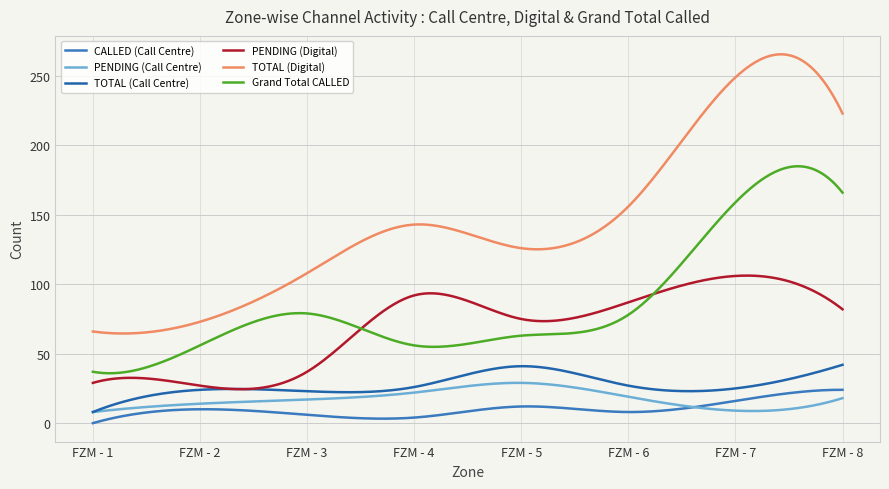

How many lines are shown in the chart?

6